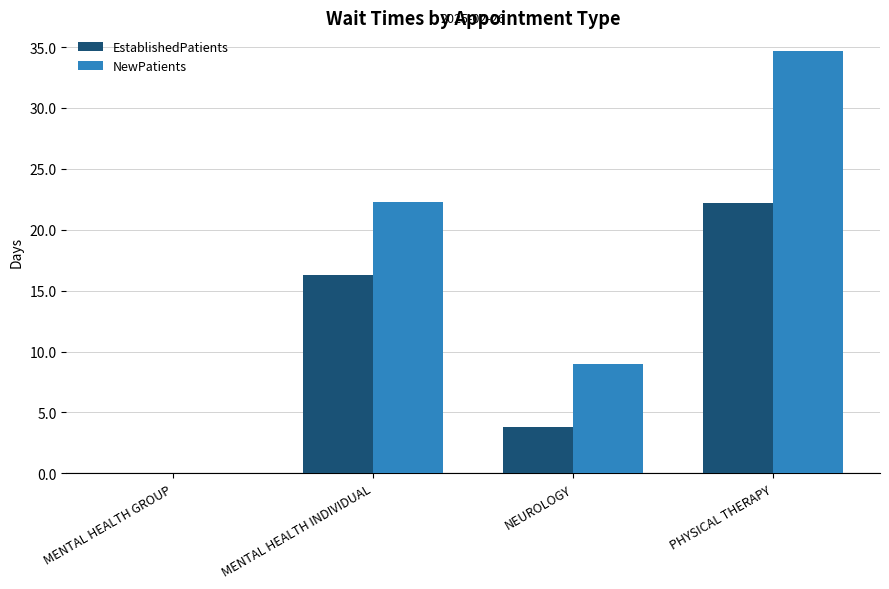

The NewPatients series shows 12.3 at MENTAL HEALTH GROUP. True or false?

False